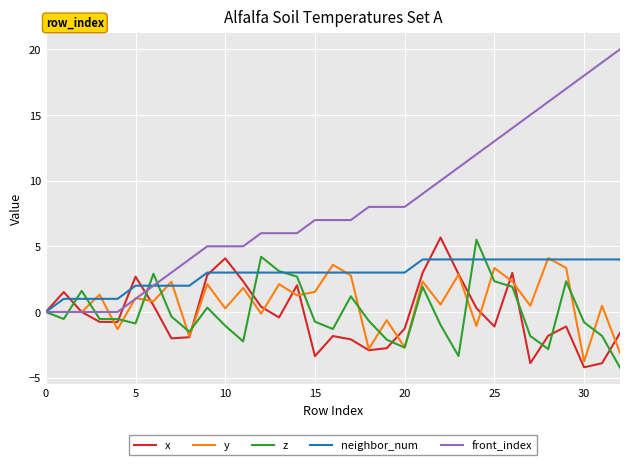

Which series has the largest range (max minus min)?

front_index